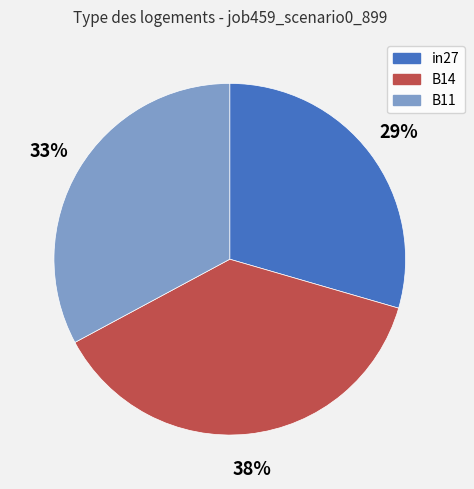

True or false: B11 accounts for 43% of the total.

False